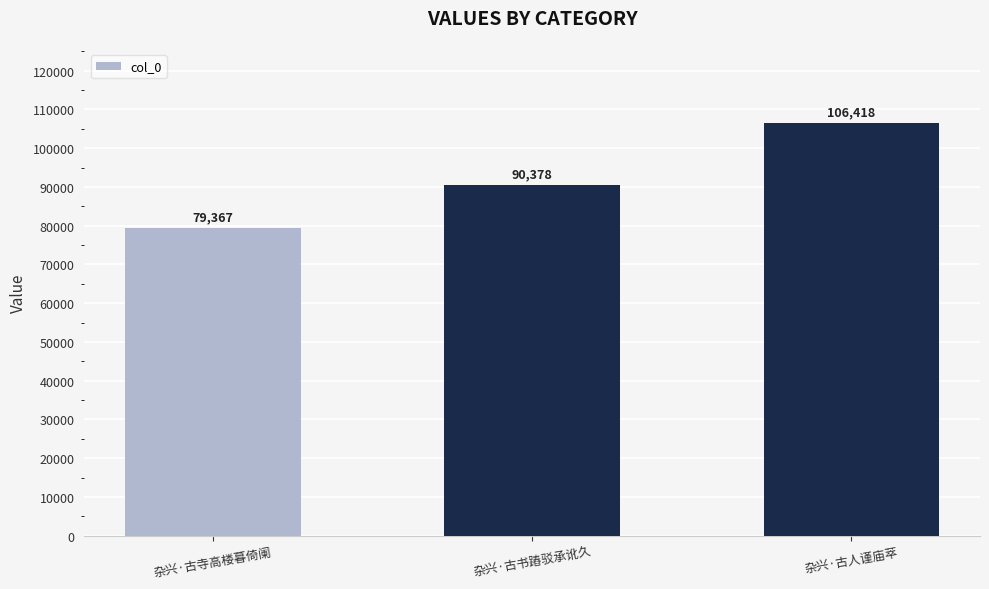

Reading left to right, list all the values displayed in this chart.

79367	90378	106418